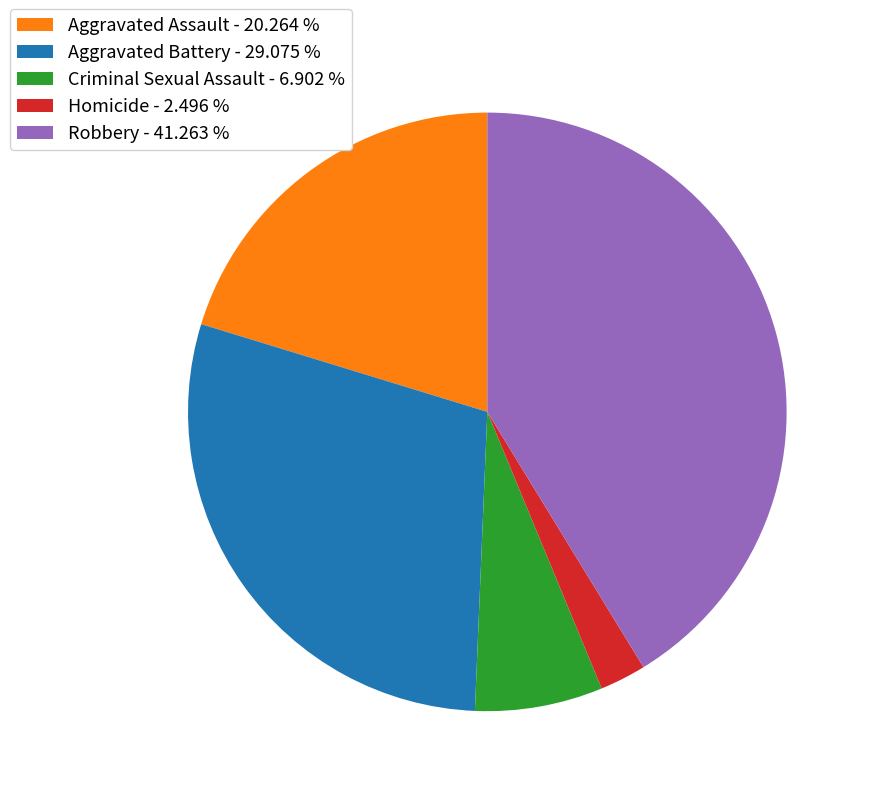

What is the smallest slice in the pie chart?

Homicide